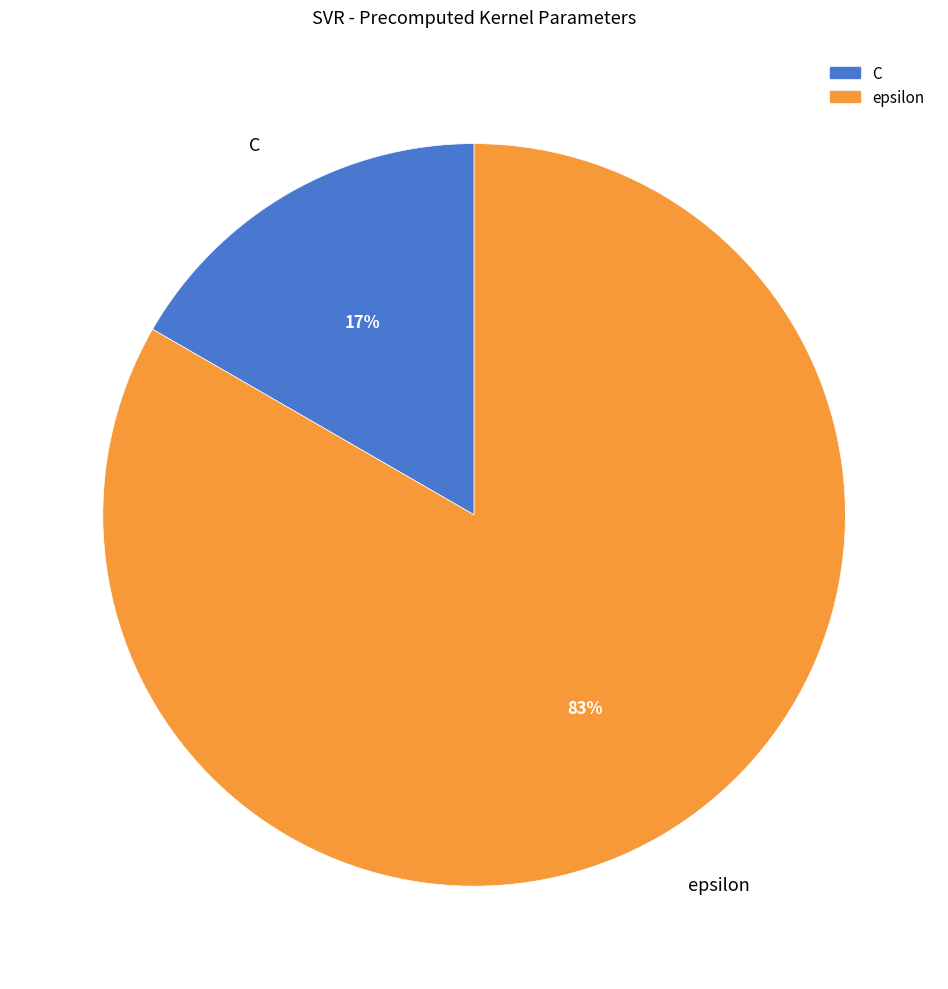

Rank the categories by value from highest to lowest.

epsilon, C